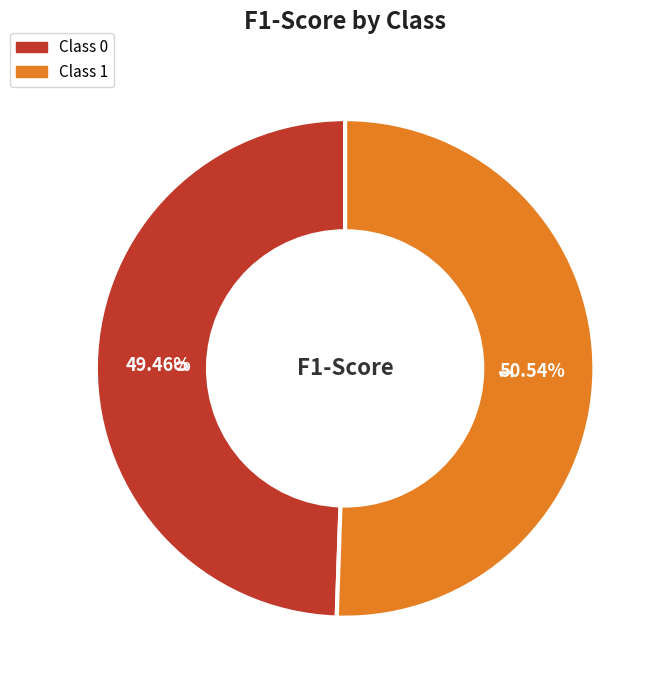

Does any single category account for the majority?

Yes